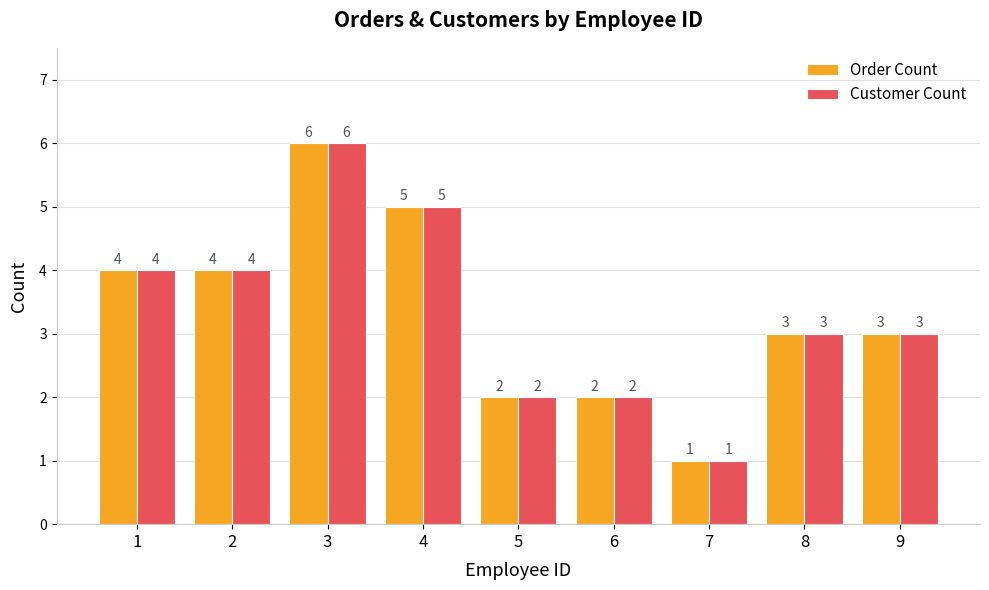

Count the number of categories in the chart.

9